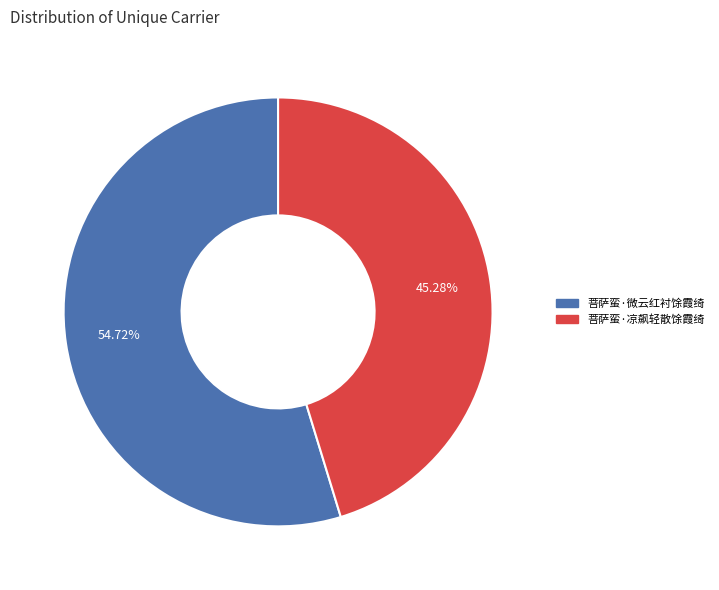

Which category accounts for the majority?

菩萨蛮·微云红衬馀霞绮